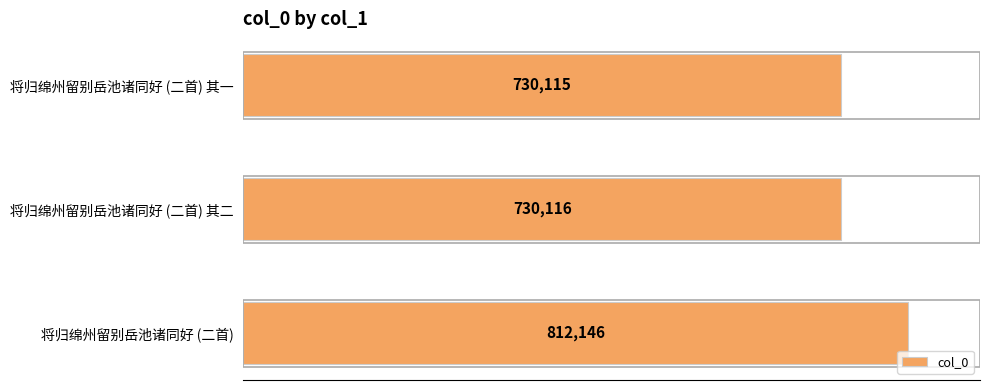

What is the approximate value at 将归绵州留别岳池诸同好 (二首), to the nearest 10?

812150